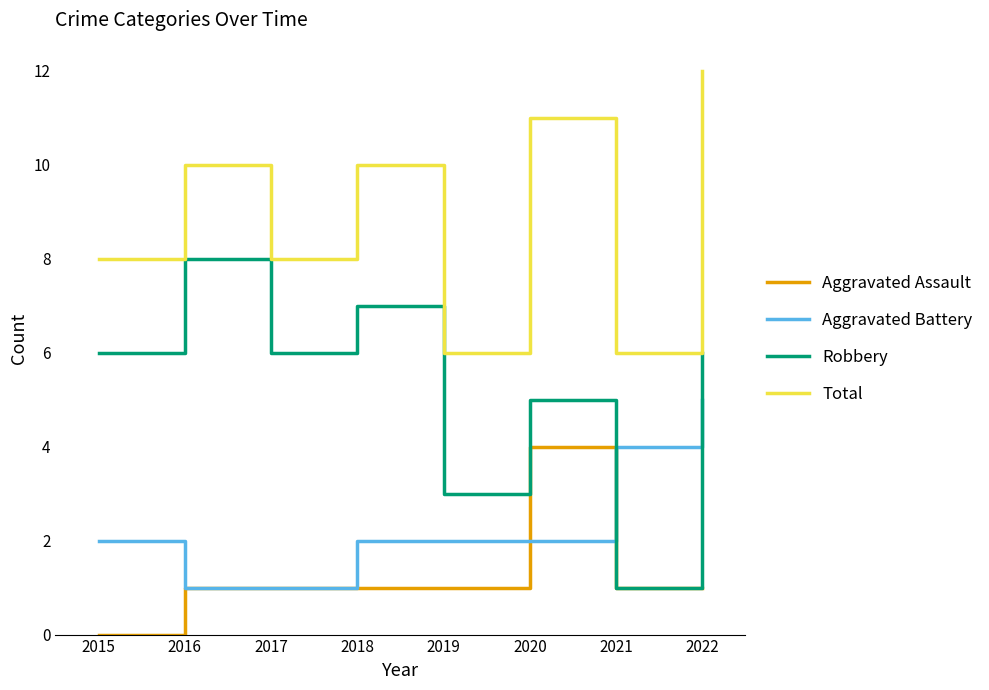

Rank the series at 2022 from lowest to highest value.

Aggravated Assault, Aggravated Battery, Robbery, Total